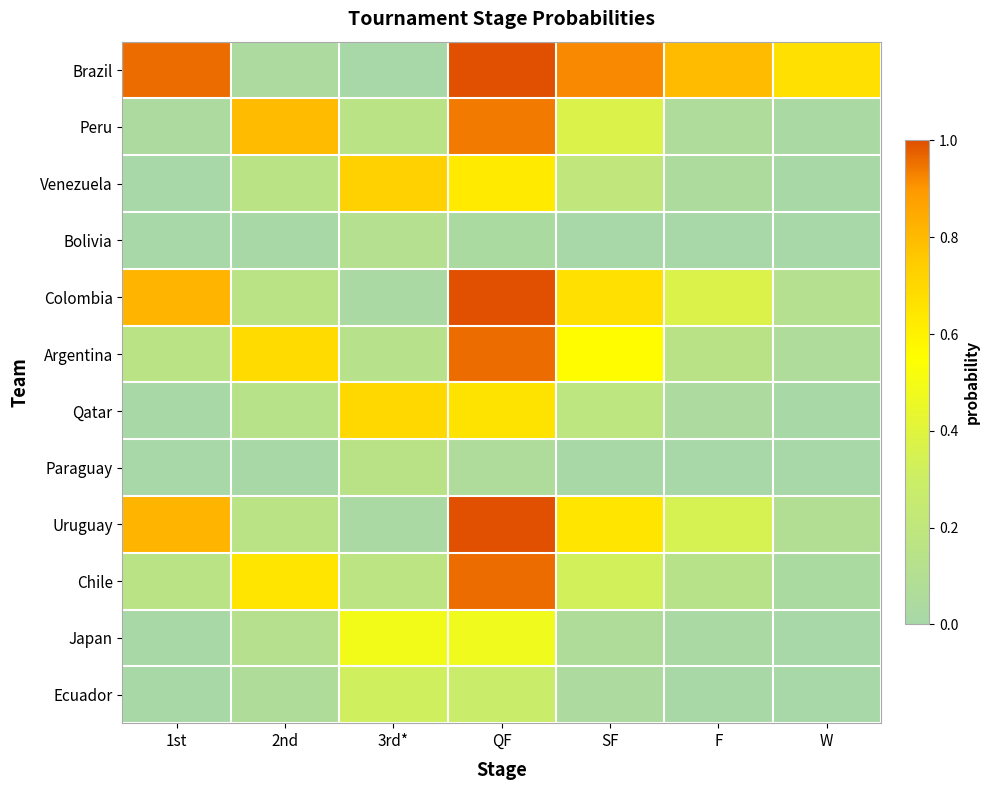

Reading left to right, what are all the values shown in this chart?

Brazil: 1st=1.0	2nd=0.0	3rd*=0.0	QF=1.0	SF=0.9	F=0.8	W=0.7
Peru: 1st=0.0	2nd=0.8	3rd*=0.2	QF=0.9	SF=0.4	F=0.1	W=0.0
Venezuela: 1st=0.0	2nd=0.2	3rd*=0.7	QF=0.6	SF=0.2	F=0.1	W=0.0
Bolivia: 1st=0.0	2nd=0.0	3rd*=0.1	QF=0.0	SF=0.0	F=0.0	W=0.0
Colombia: 1st=0.8	2nd=0.2	3rd*=0.0	QF=1.0	SF=0.7	F=0.4	W=0.1
Argentina: 1st=0.2	2nd=0.7	3rd*=0.1	QF=1.0	SF=0.6	F=0.1	W=0.1
Qatar: 1st=0.0	2nd=0.1	3rd*=0.7	QF=0.7	SF=0.2	F=0.0	W=0.0
Paraguay: 1st=0.0	2nd=0.0	3rd*=0.1	QF=0.1	SF=0.0	F=0.0	W=0.0
Uruguay: 1st=0.8	2nd=0.2	3rd*=0.0	QF=1.0	SF=0.7	F=0.3	W=0.1
Chile: 1st=0.2	2nd=0.7	3rd*=0.2	QF=1.0	SF=0.3	F=0.1	W=0.0
Japan: 1st=0.0	2nd=0.1	3rd*=0.5	QF=0.5	SF=0.1	F=0.0	W=0.0
Ecuador: 1st=0.0	2nd=0.1	3rd*=0.3	QF=0.3	SF=0.0	F=0.0	W=0.0